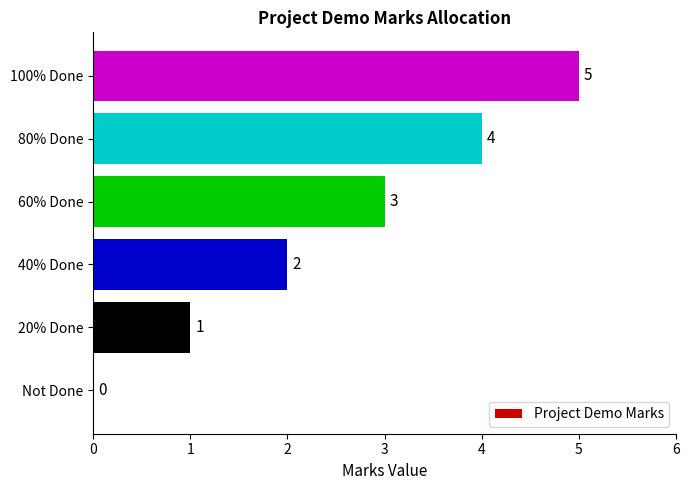

Between 100% Done and Not Done, which is larger?

100% Done